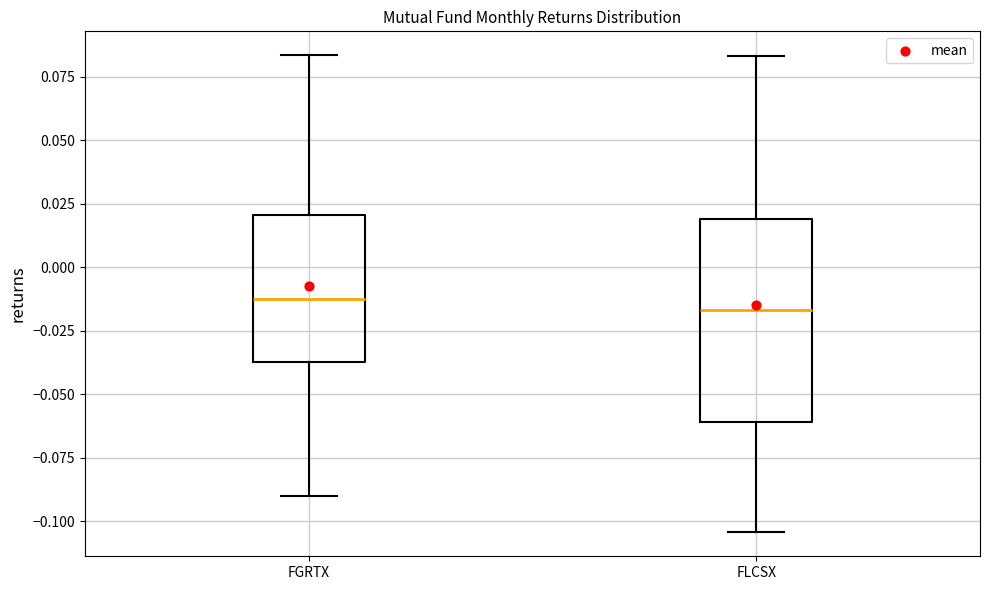

Reading left to right, read every box against the y-axis: the position of its median line, the range the box covers, and the ends of its whiskers. The values are not printed on the chart, so give them approximately, as read against the axis.

FGRTX: median -0.010, box -0.035 to 0.020, whiskers -0.090 to 0.085
FLCSX: median -0.015, box -0.060 to 0.020, whiskers -0.105 to 0.085